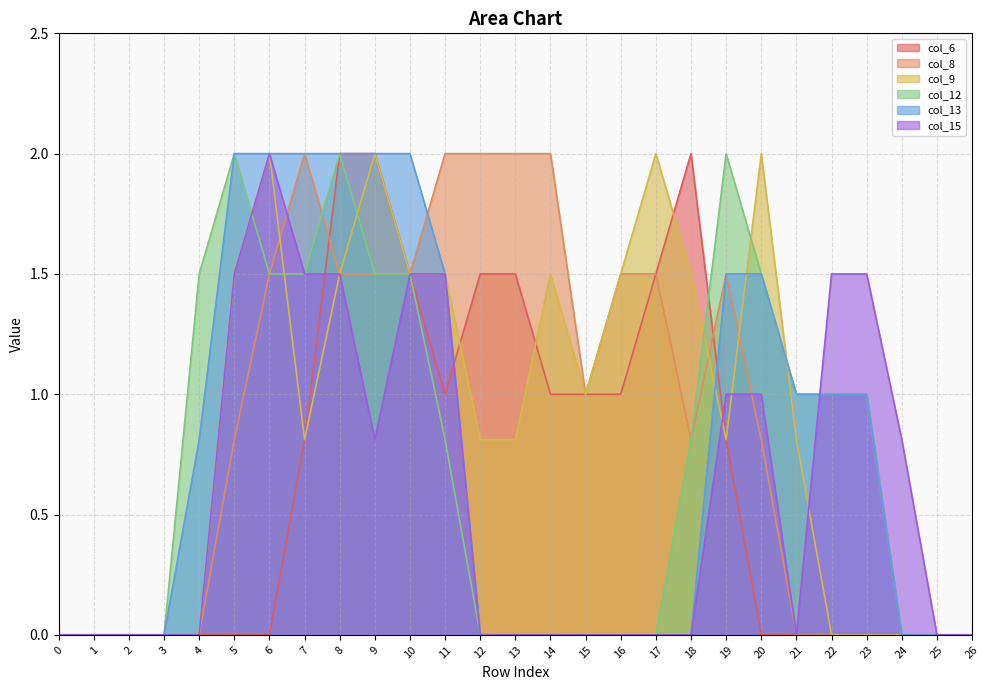

Is it true that col_15 equals 1.3 at 24?

False